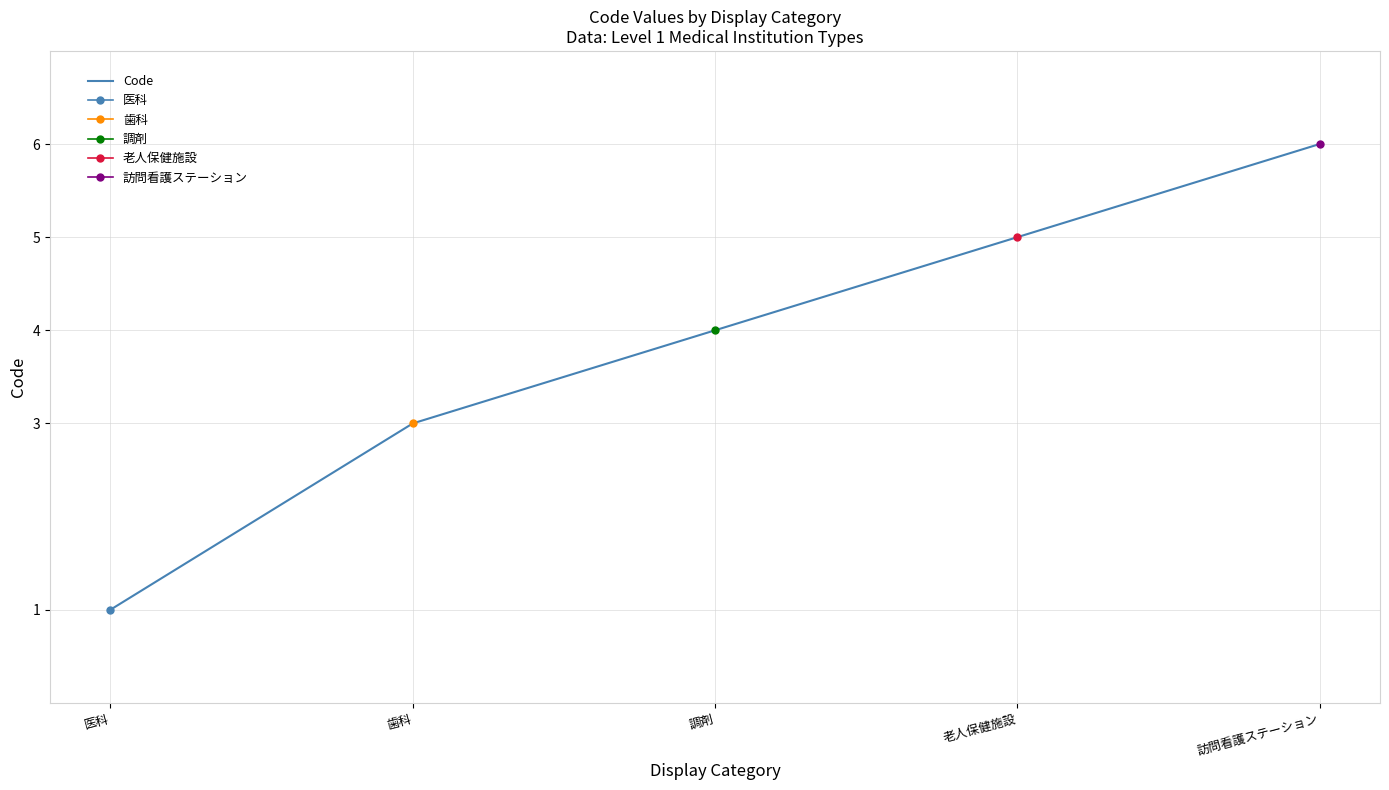

True or false: the data has more than 2 interior local peaks.

False